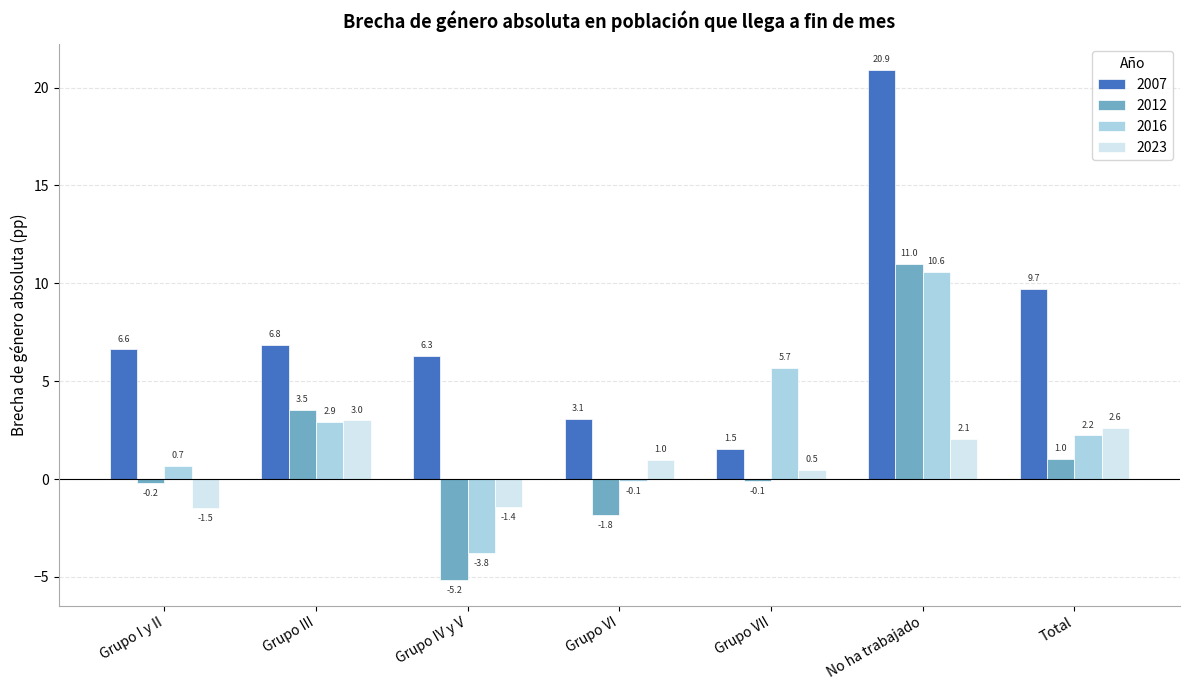

Reading left to right, extract all data points from this chart.

2007: Grupo I y II=6.6	Grupo III=6.8	Grupo IV y V=6.3	Grupo VI=3.1	Grupo VII=1.5	No ha trabajado=20.9	Total=9.7
2012: Grupo I y II=-0.2	Grupo III=3.5	Grupo IV y V=-5.2	Grupo VI=-1.8	Grupo VII=-0.1	No ha trabajado=11.0	Total=1.0
2016: Grupo I y II=0.7	Grupo III=2.9	Grupo IV y V=-3.8	Grupo VI=-0.1	Grupo VII=5.7	No ha trabajado=10.6	Total=2.2
2023: Grupo I y II=-1.5	Grupo III=3.0	Grupo IV y V=-1.4	Grupo VI=1.0	Grupo VII=0.5	No ha trabajado=2.1	Total=2.6